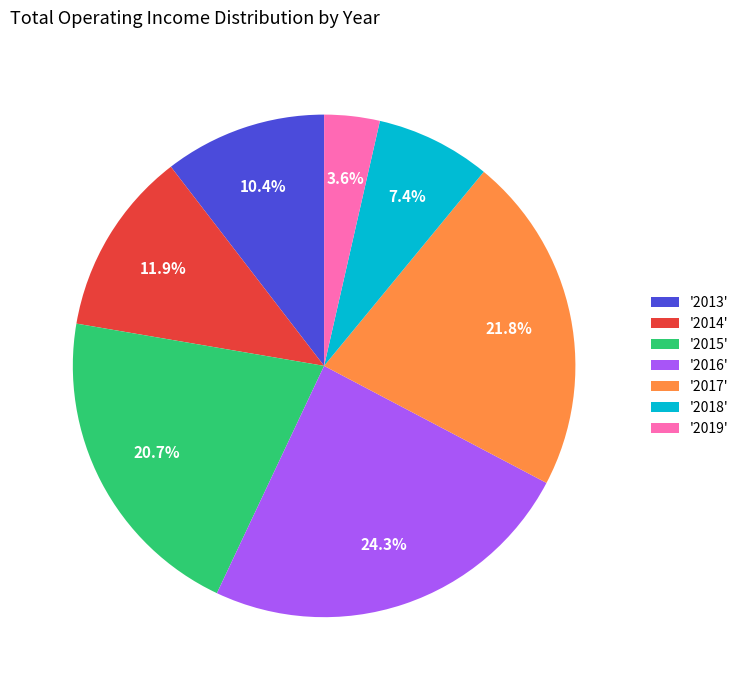

Does any single category account for the majority?

No